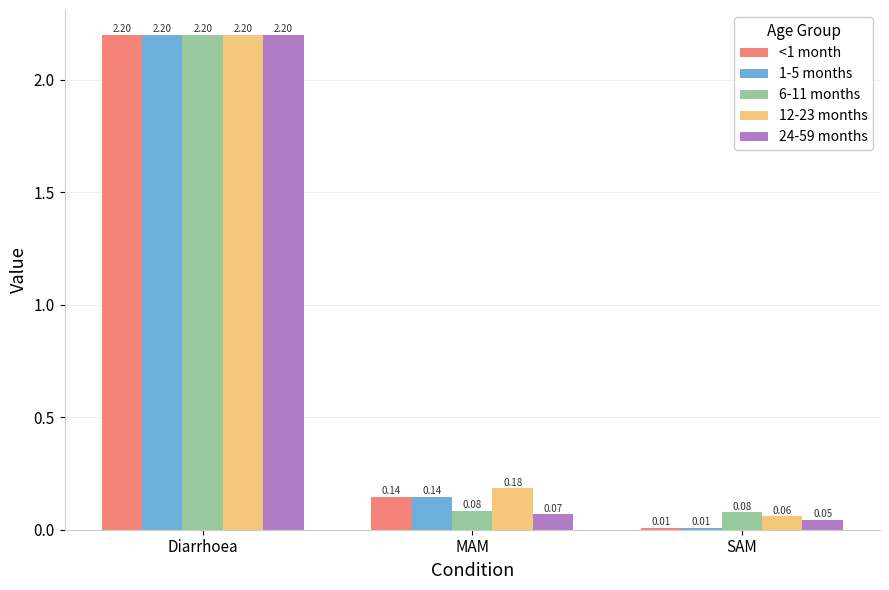

Does the chart contain stacked bars?

No